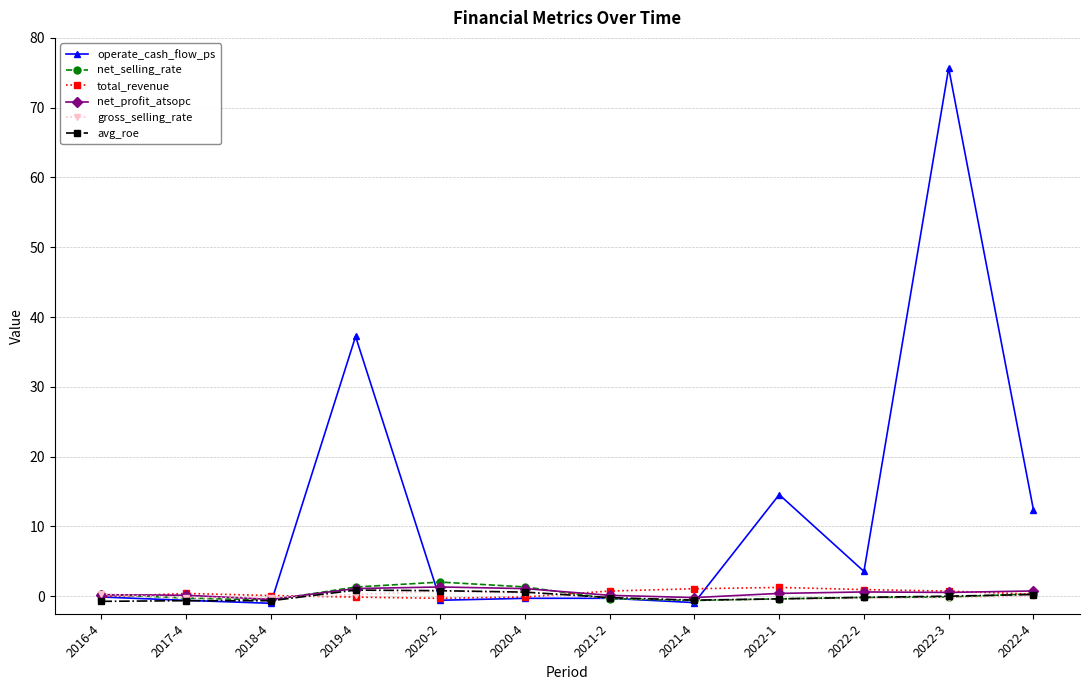

What is the difference between the operate_cash_flow_ps values at 2022-4 and 2020-4?

12.7